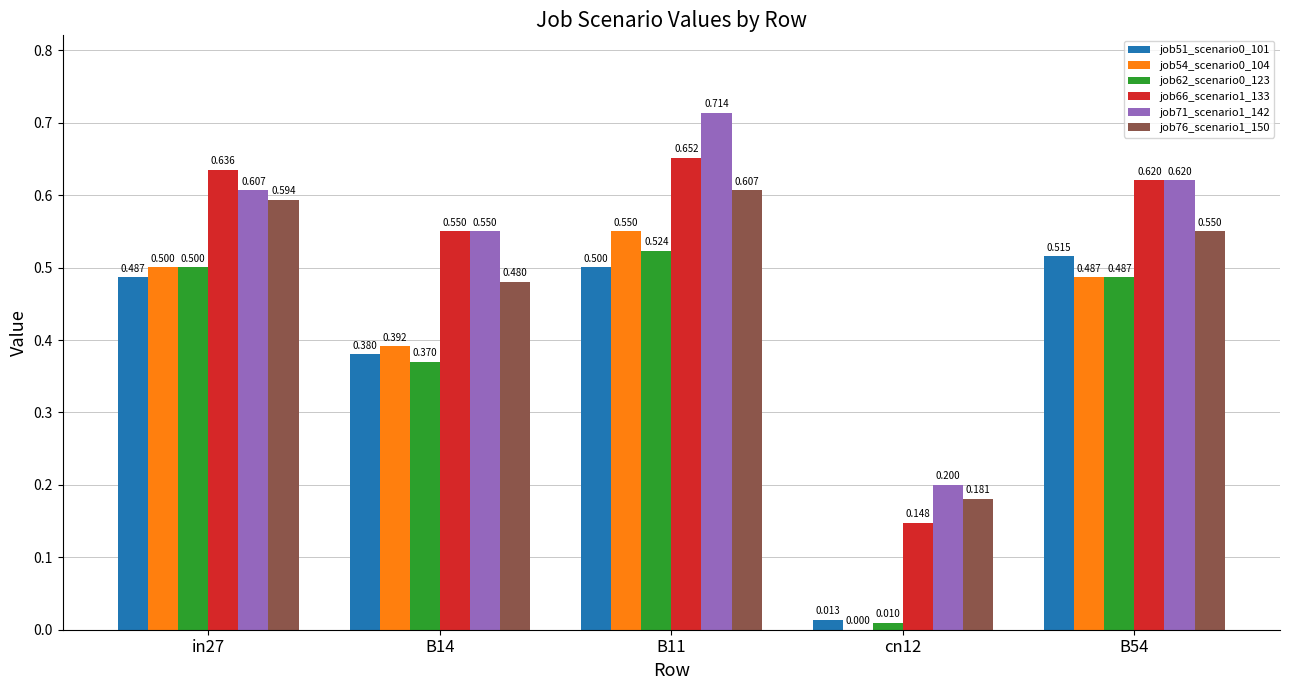

Is the value of job71_scenario1_142 at B54 greater than the value of job76_scenario1_150 at B54?

Yes